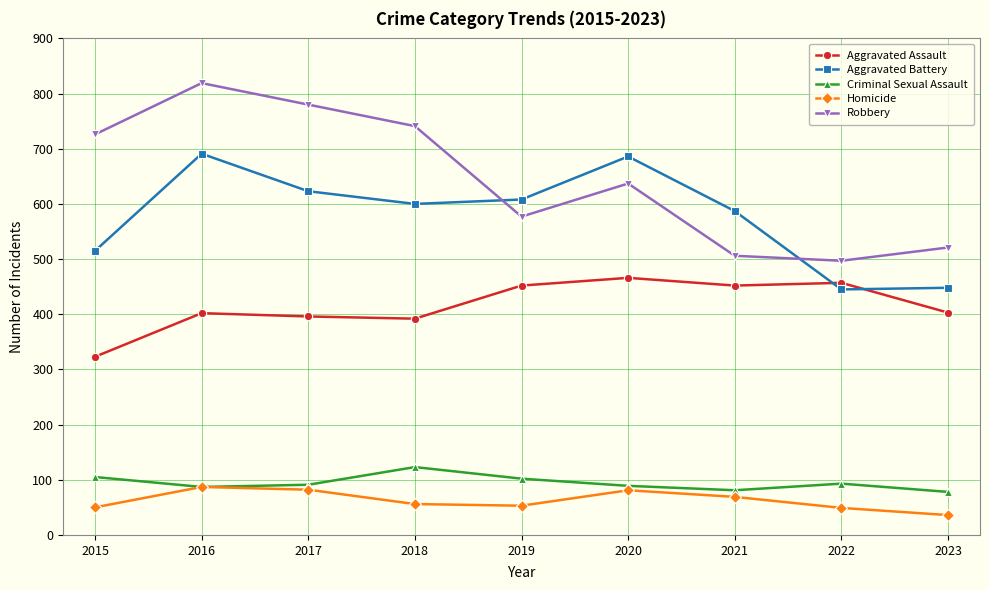

What is the sum of all Criminal Sexual Assault values?

849